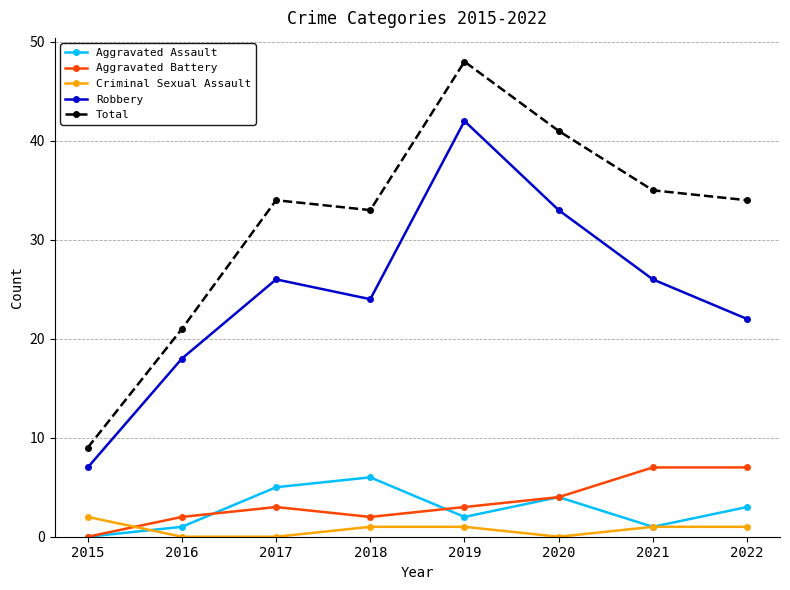

True or false: Robbery has a value of 37 at 2022.

False